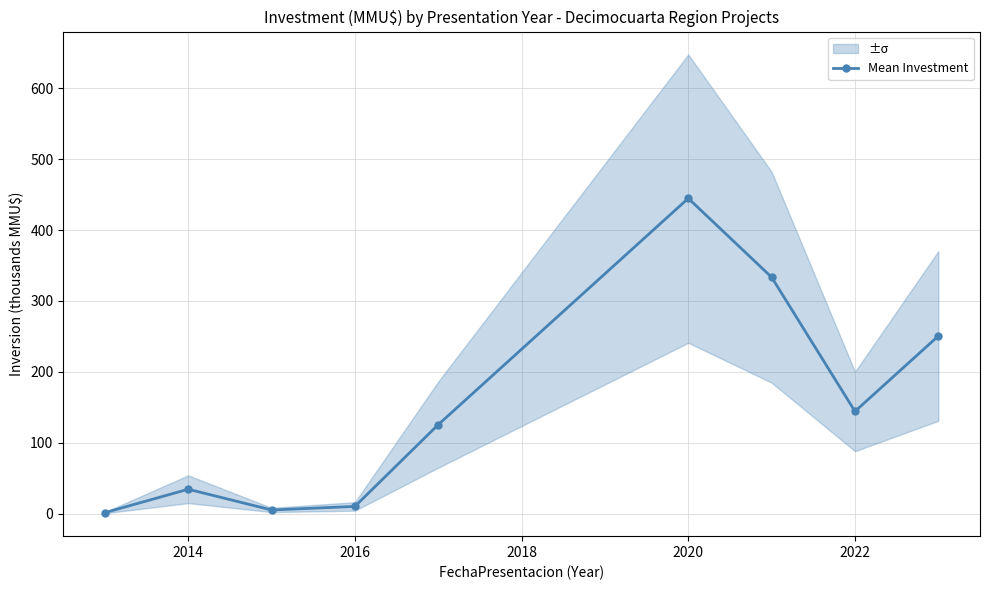

The Mean Investment series shows 144.2 at 2022. True or false?

True